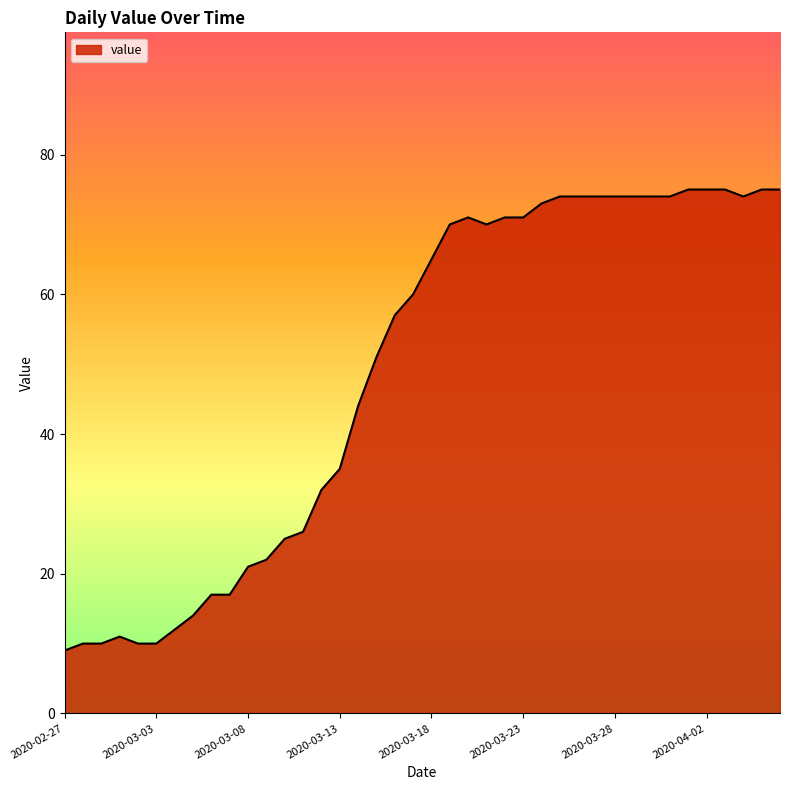

What is the maximum value shown in the chart?

75